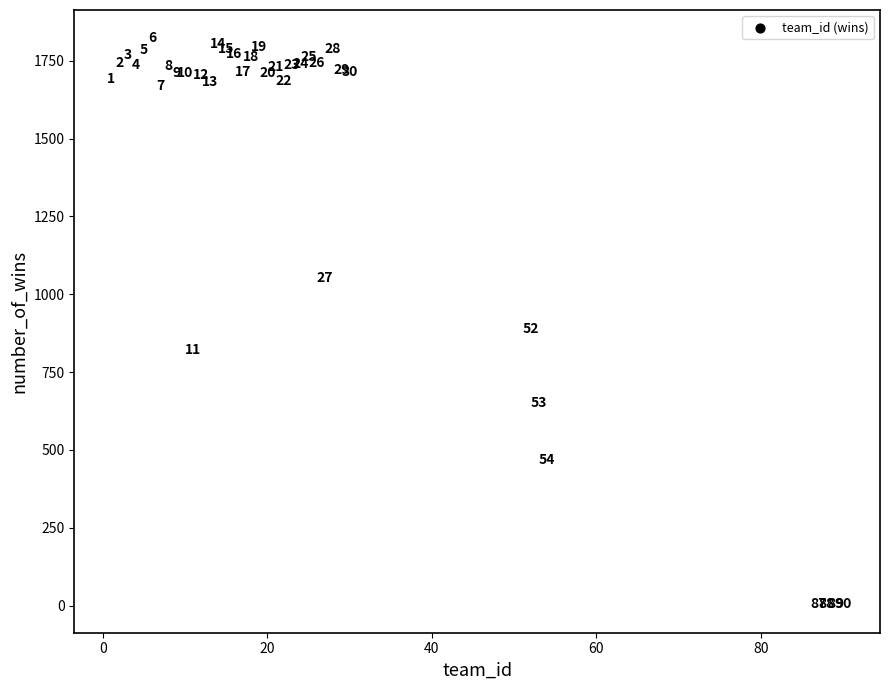

What Y value in the scatter plot is closest to 913?

888